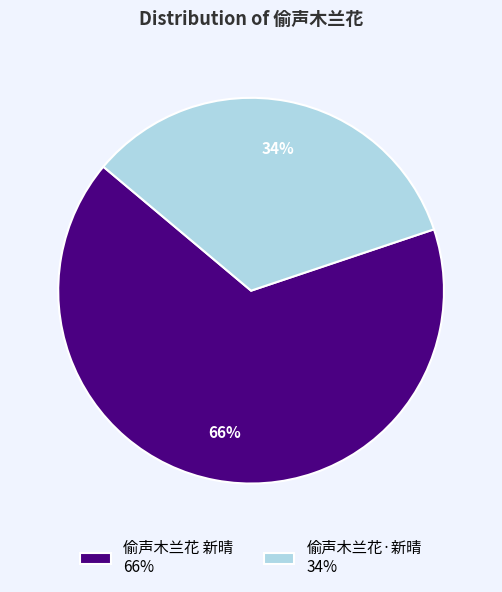

Is there a majority slice in this chart?

Yes